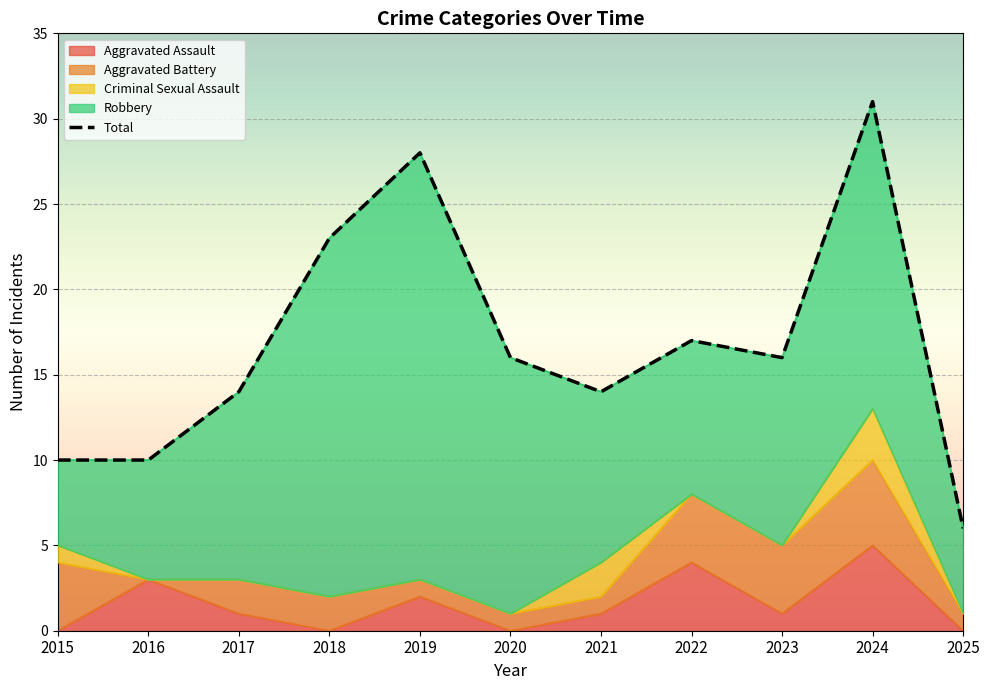

How many values in Aggravated Battery are above zero?

10